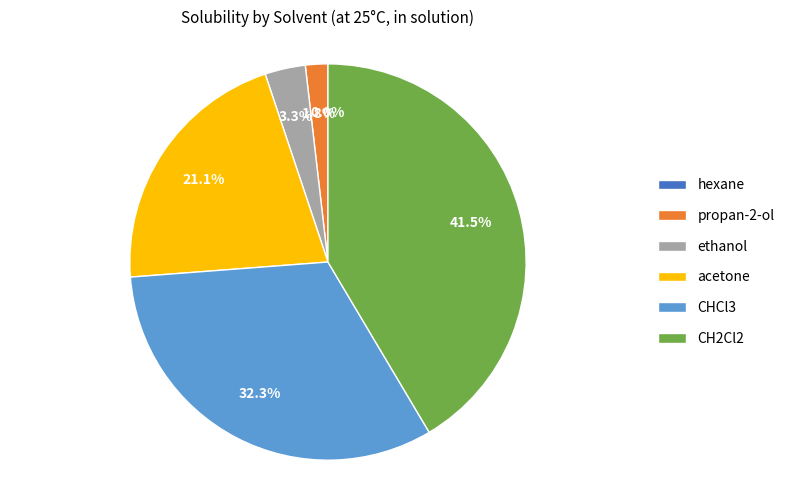

True or false: CH2Cl2 accounts for 31% of the total.

False